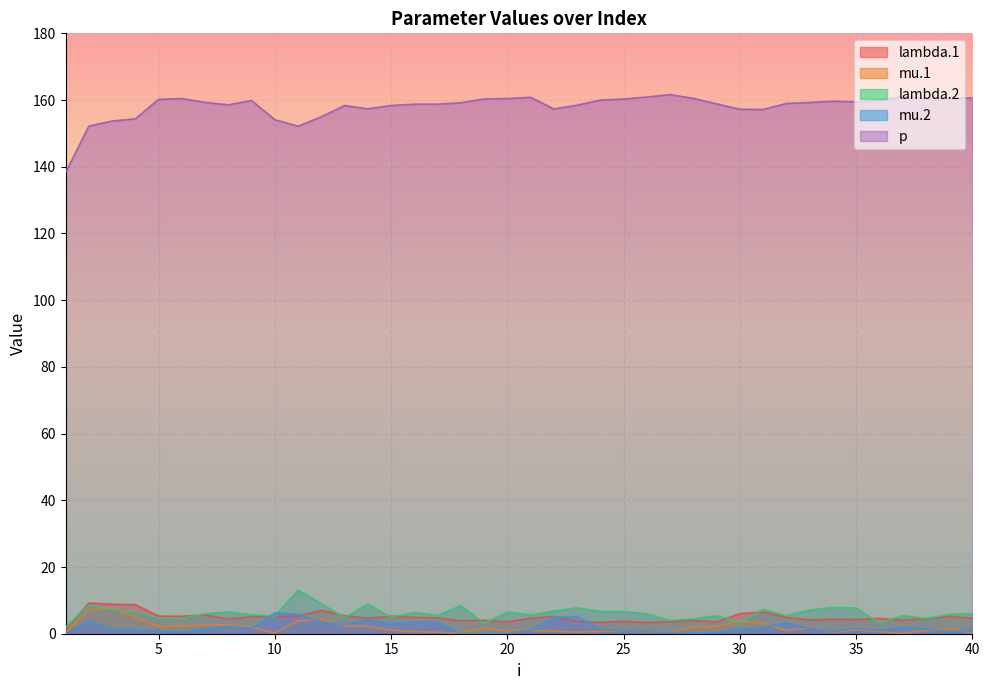

At which category is the sum across all series the highest?

2